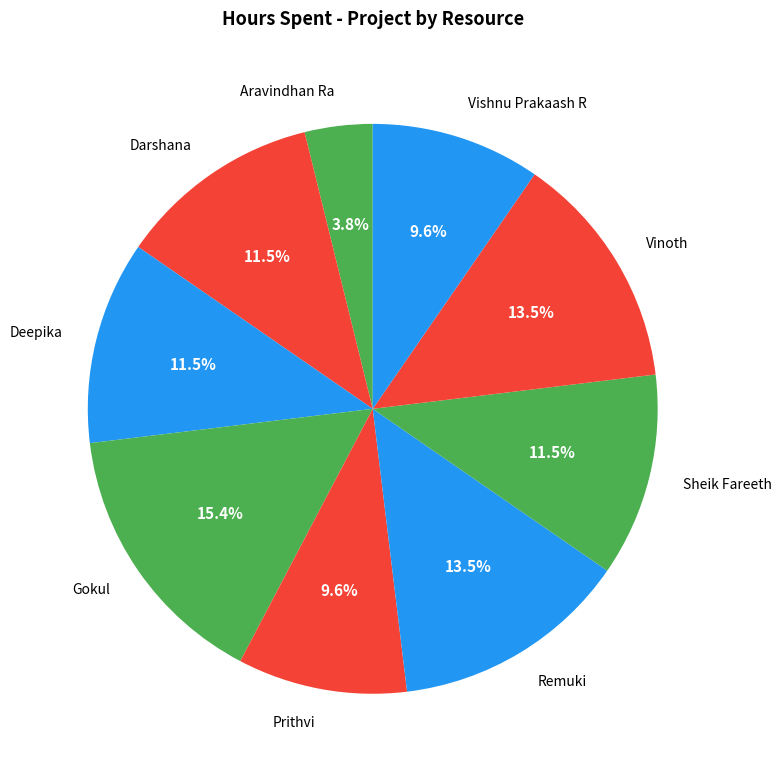

Approximately how many times larger is the value at Darshana compared to Prithvi?

1.2